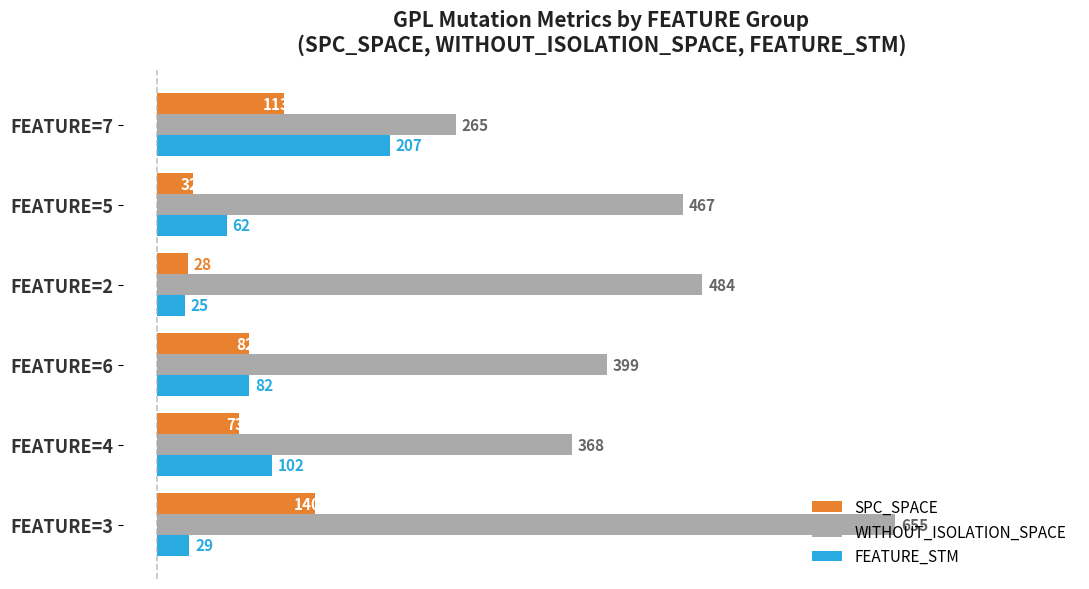

Which series has the largest range (max minus min)?

WITHOUT_ISOLATION_SPACE